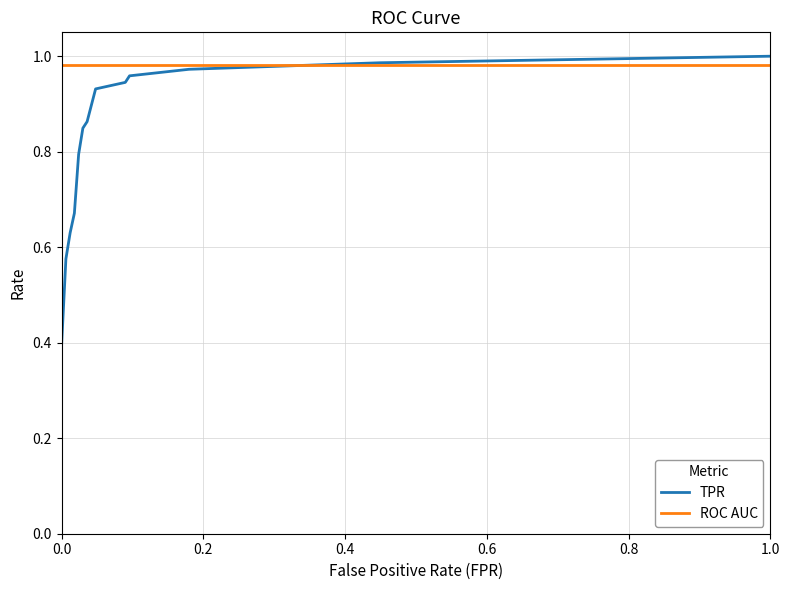

Which series has the largest total across all categories?

ROC AUC